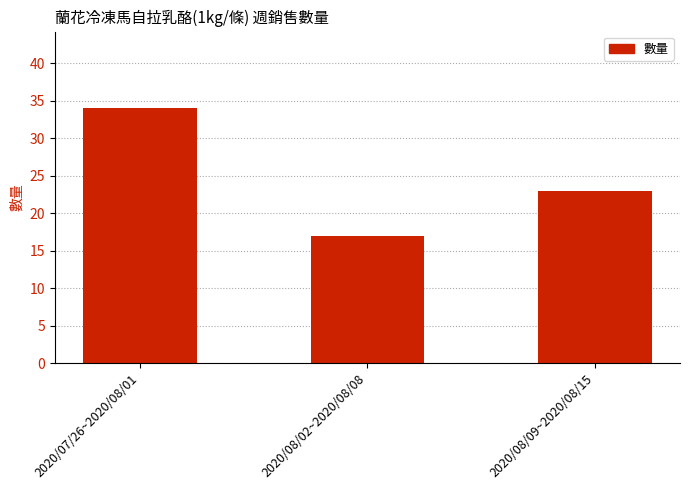

What value does the data have at 2020/08/02~2020/08/08, to the nearest 10?

20